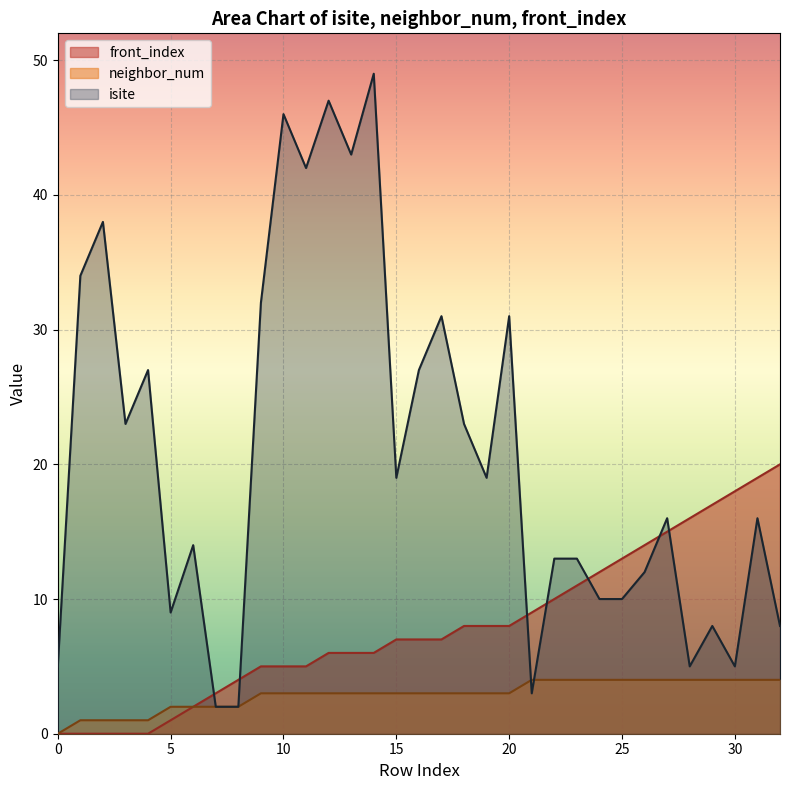

Rank the series at 14 from lowest to highest value.

neighbor_num, front_index, isite